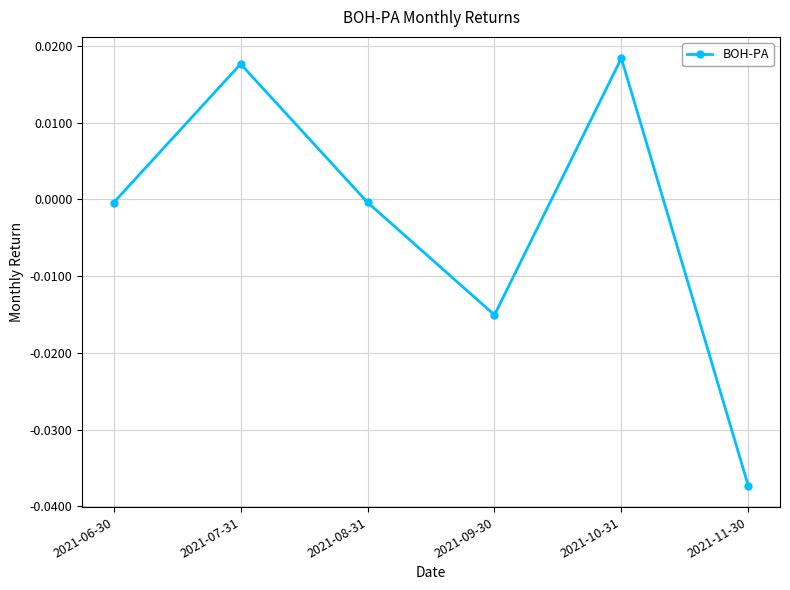

Which label corresponds to the smallest value in the chart?

2021-11-30